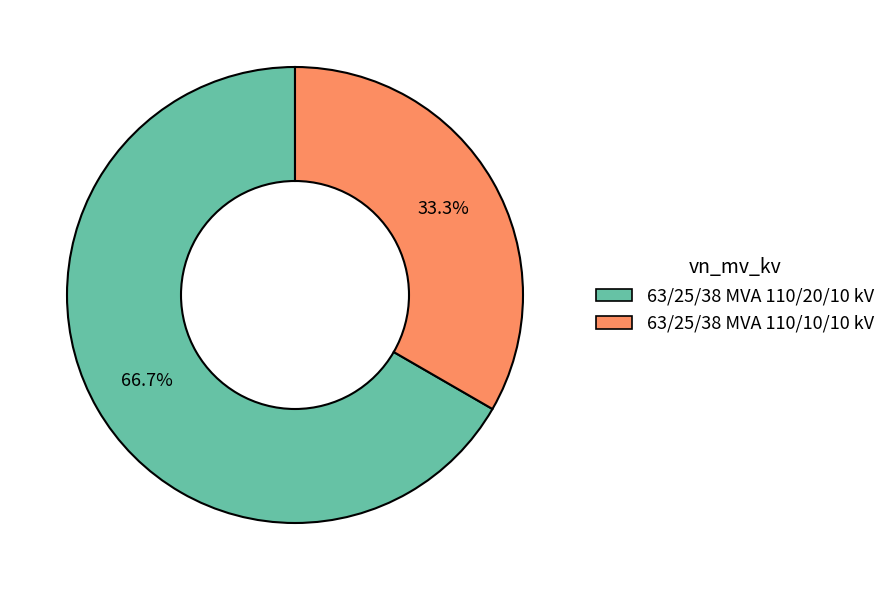

Does 63/25/38 MVA 110/10/10 kV account for over 50% of the chart?

No